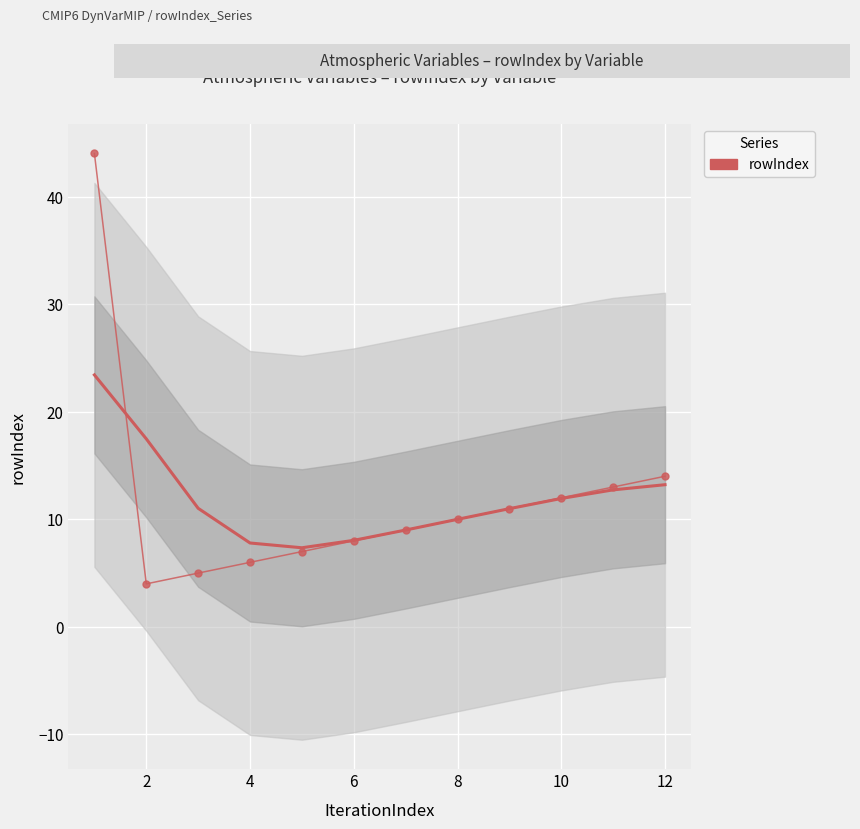

Is this an area chart (filled region under the line)?

No